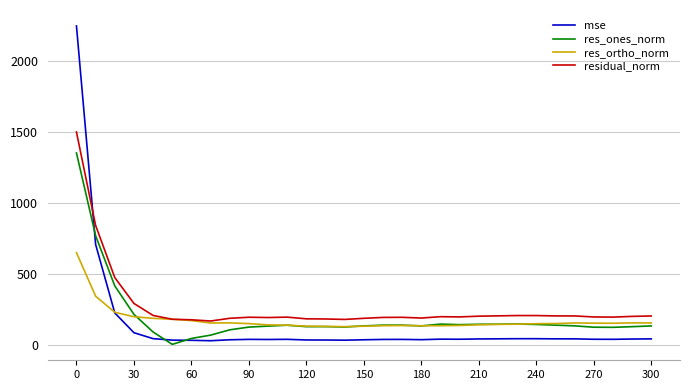

Which series has the widest spread of values?

mse